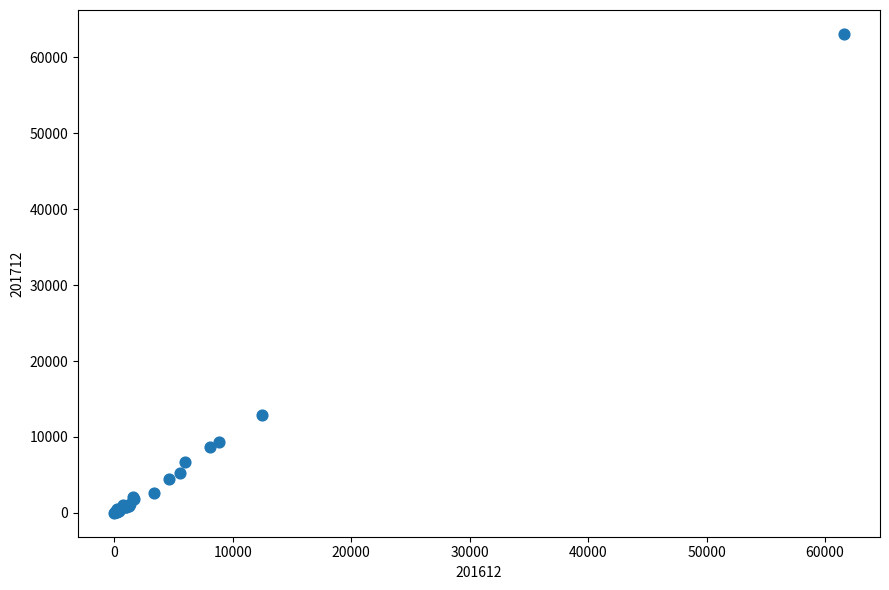

What Y value in the scatter plot is closest to 31555?

12854.2